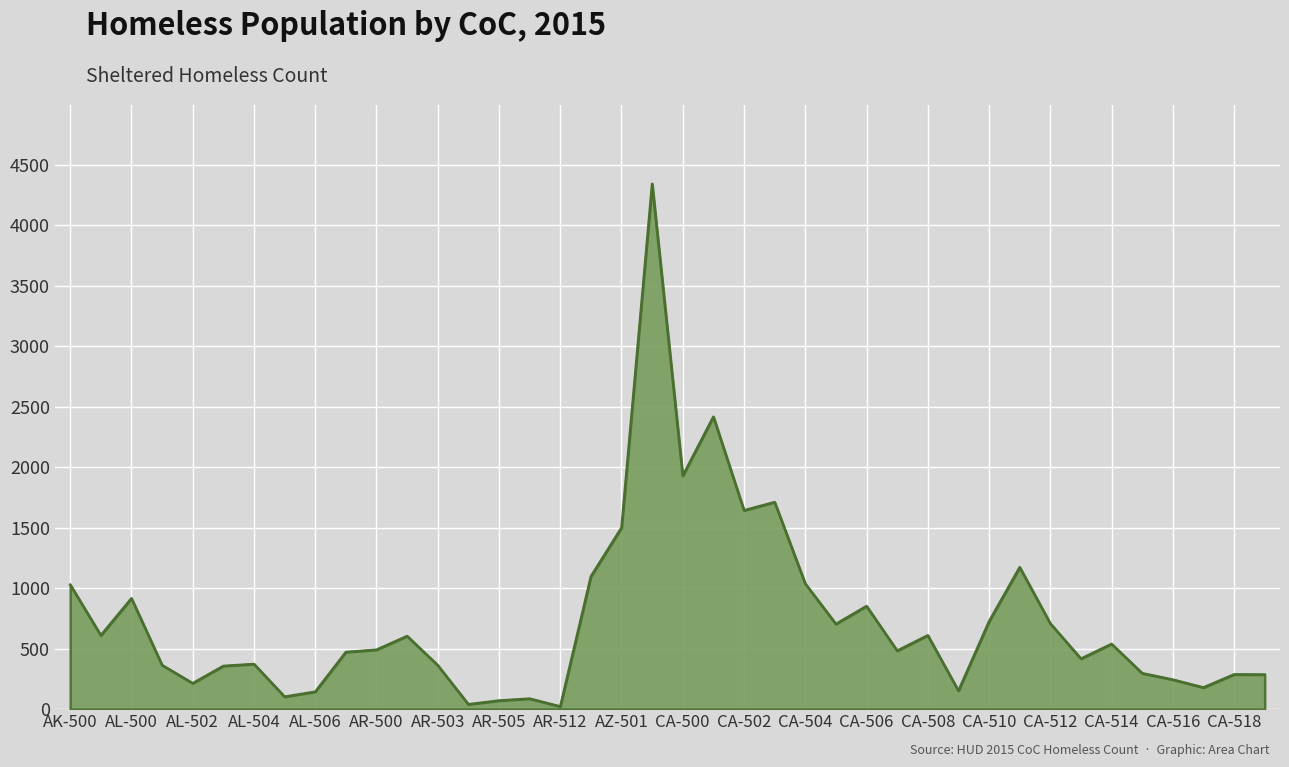

What is the difference between the maximum and minimum values?

4320